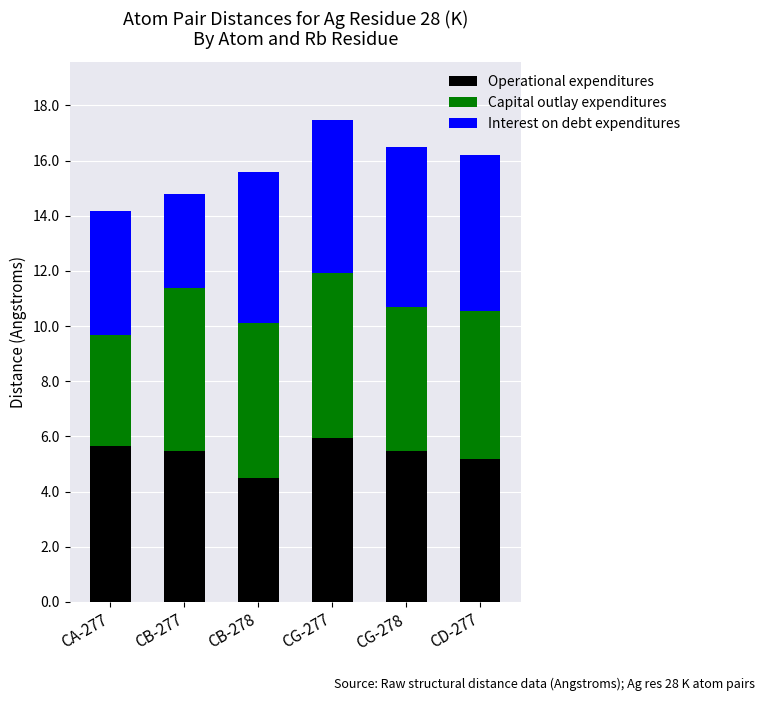

Reading left to right, what are the values for Operational expenditures?

5.7	5.5	4.5	6.0	5.5	5.2